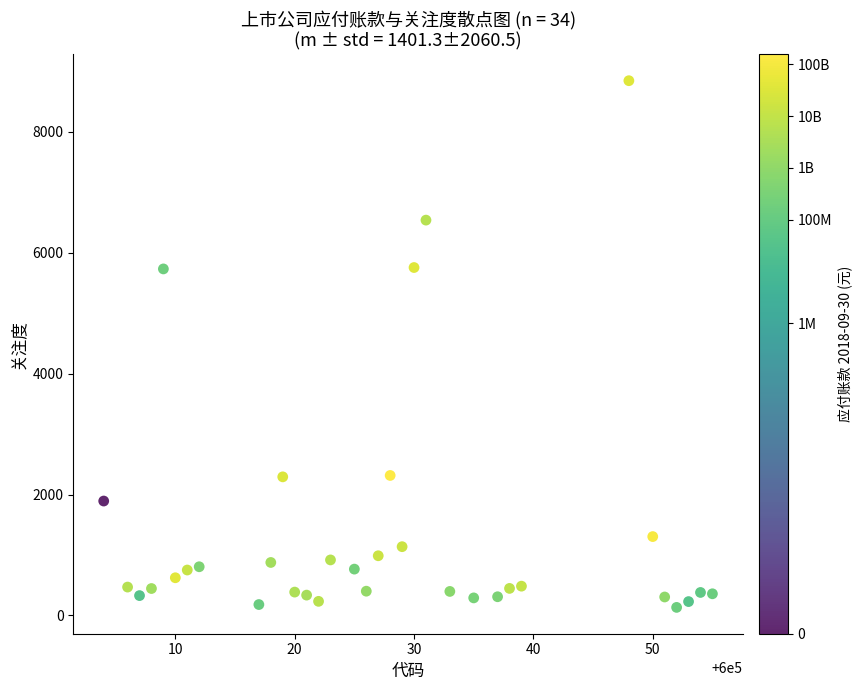

What is the range of Y values (max minus min)?

8711